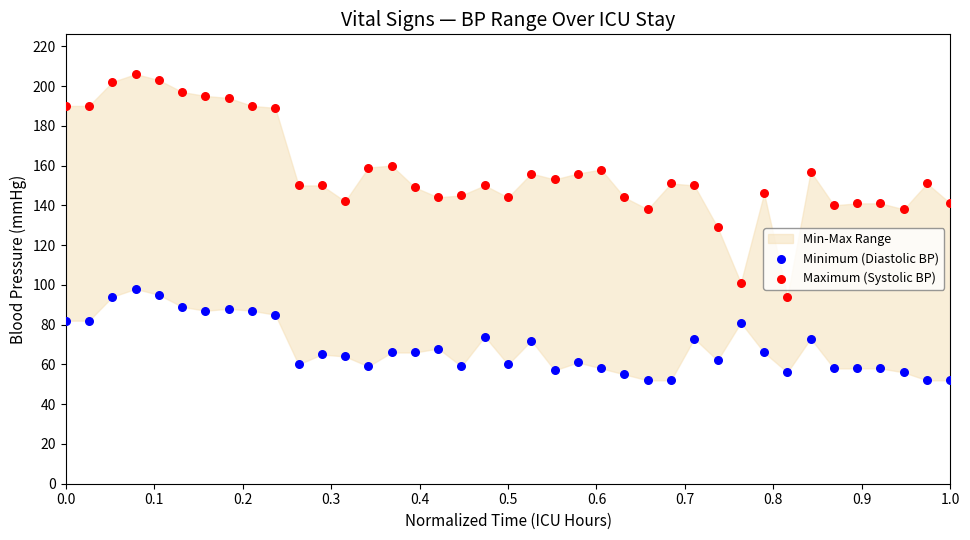

Which series has the widest spread of Y values?

Maximum (Systolic BP)